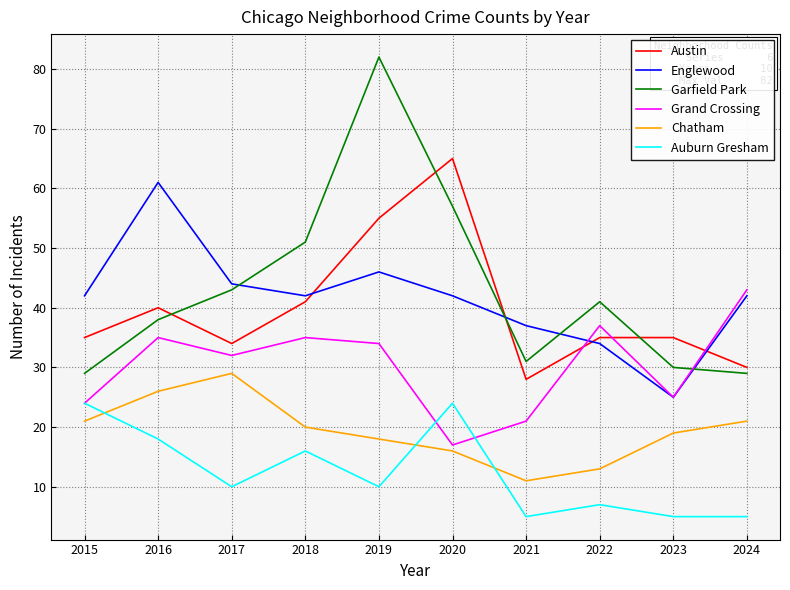

Reading left to right, extract all data points from this chart.

Austin: 35	40	34	41	55	65	28	35	35	30
Englewood: 42	61	44	42	46	42	37	34	25	42
Garfield Park: 29	38	43	51	82	57	31	41	30	29
Grand Crossing: 24	35	32	35	34	17	21	37	25	43
Chatham: 21	26	29	20	18	16	11	13	19	21
Auburn Gresham: 24	18	10	16	10	24	5	7	5	5